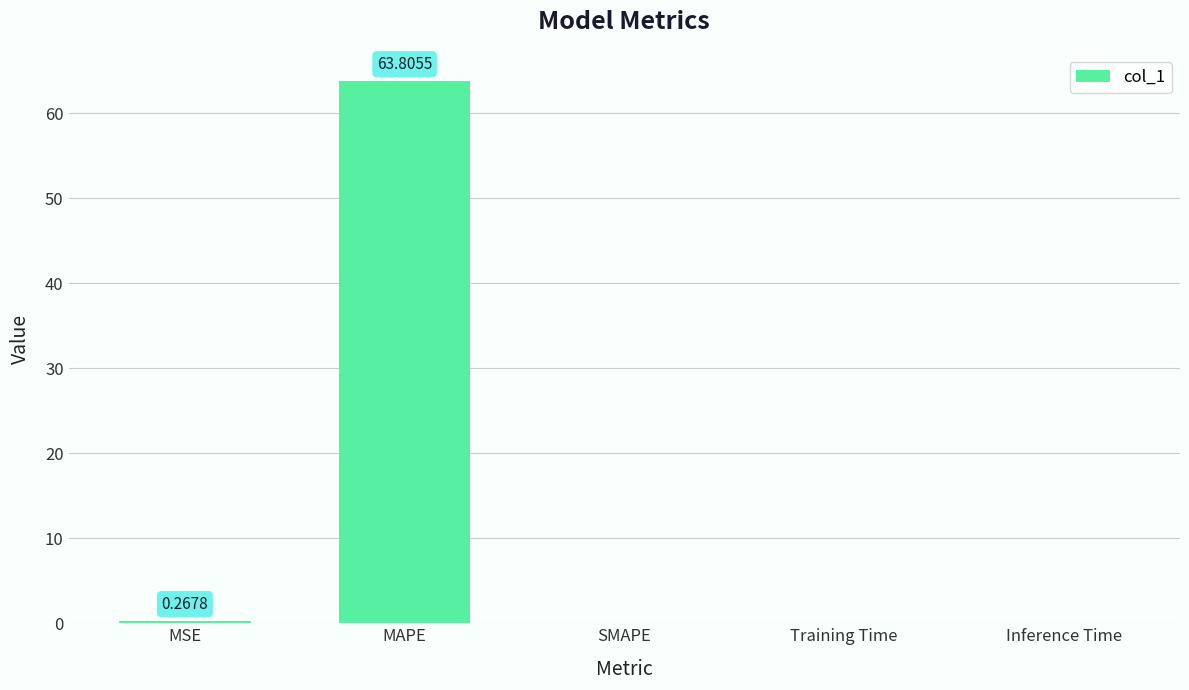

Are the bars horizontal?

No